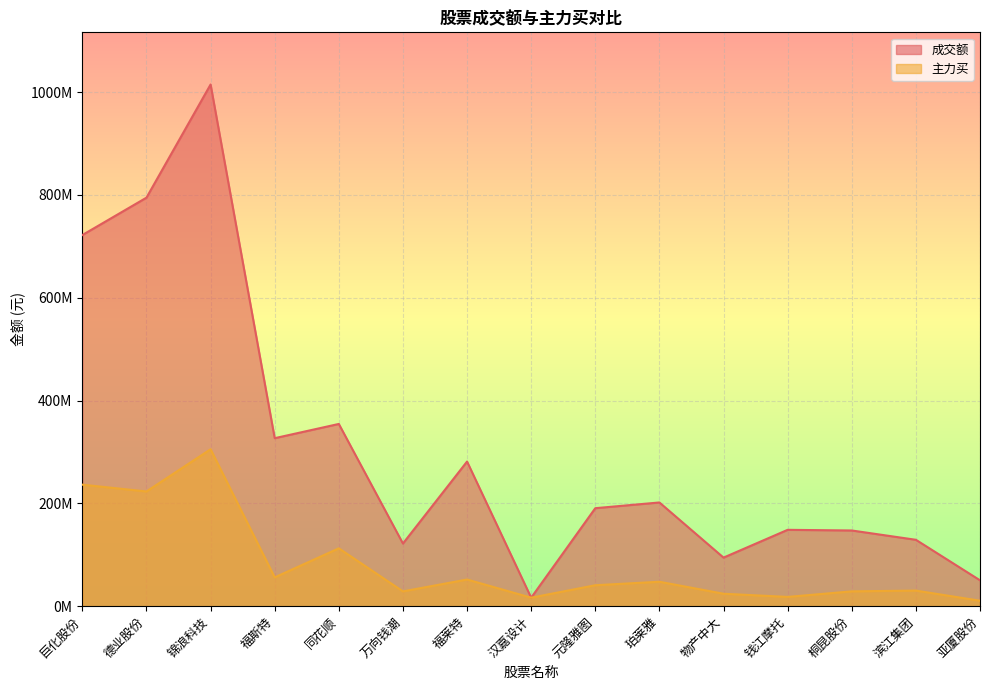

What is the difference between the maximum and minimum values in the 主力买 series?

294616504